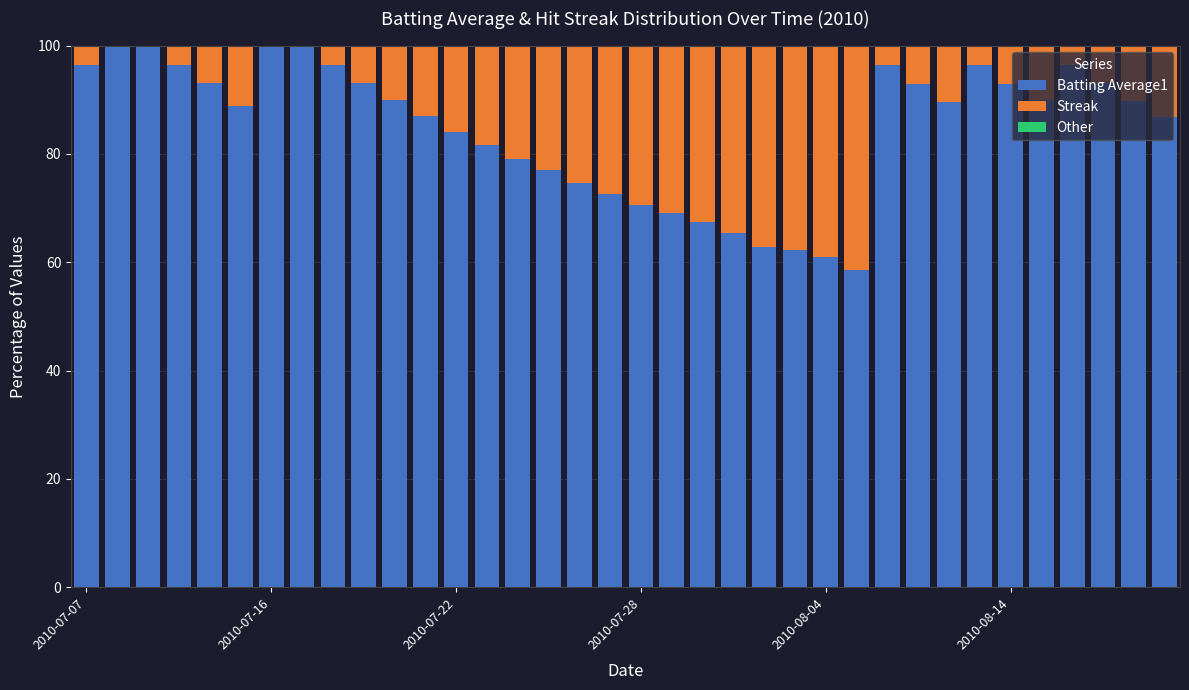

Are the bars horizontal?

No